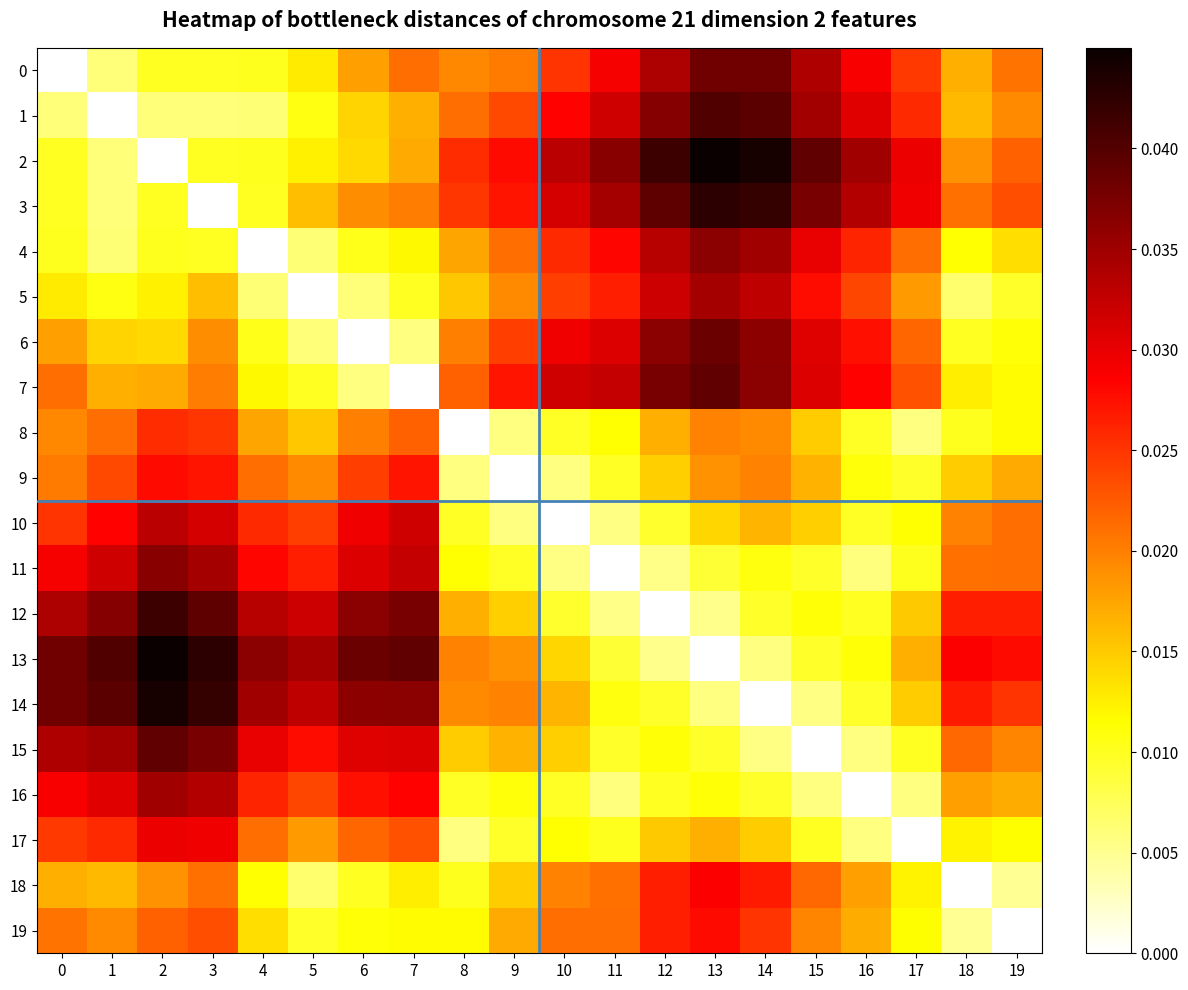

At how many categories does at least one series exceed 0?

20